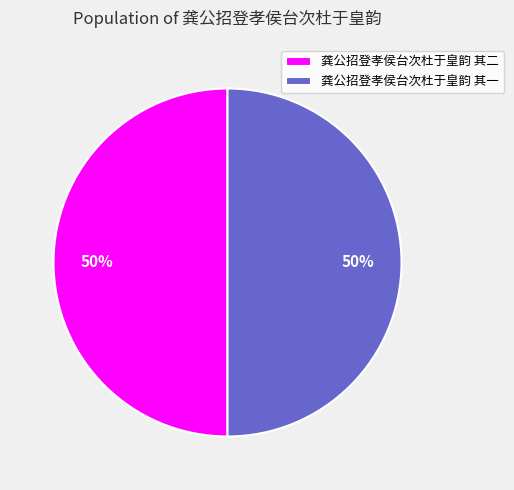

What is the ratio of the value at 龚公招登孝侯台次杜于皇韵 其一 to the value at 龚公招登孝侯台次杜于皇韵 其二?

1.0